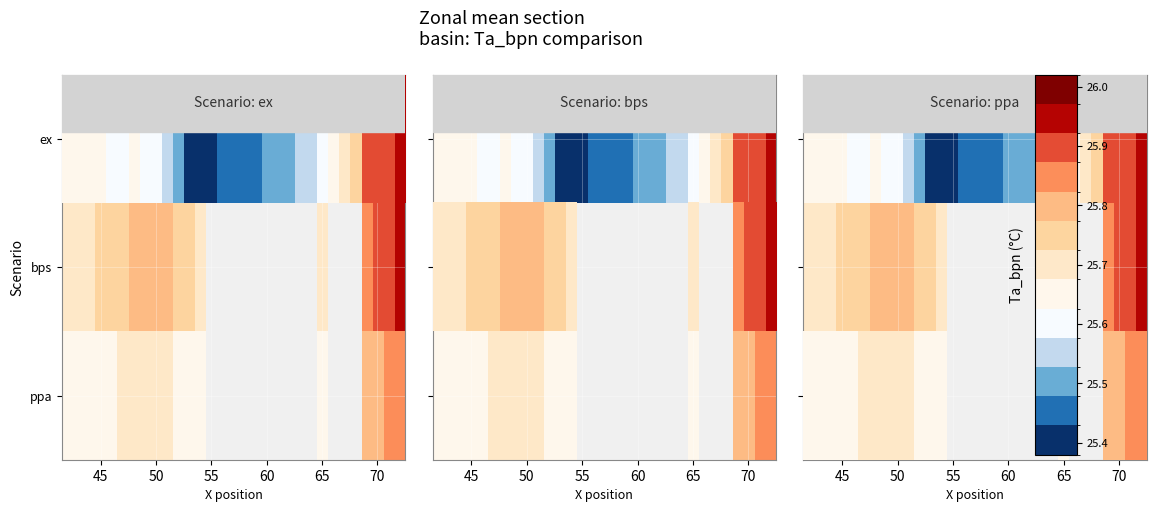

How many distinct data groups are displayed?

3